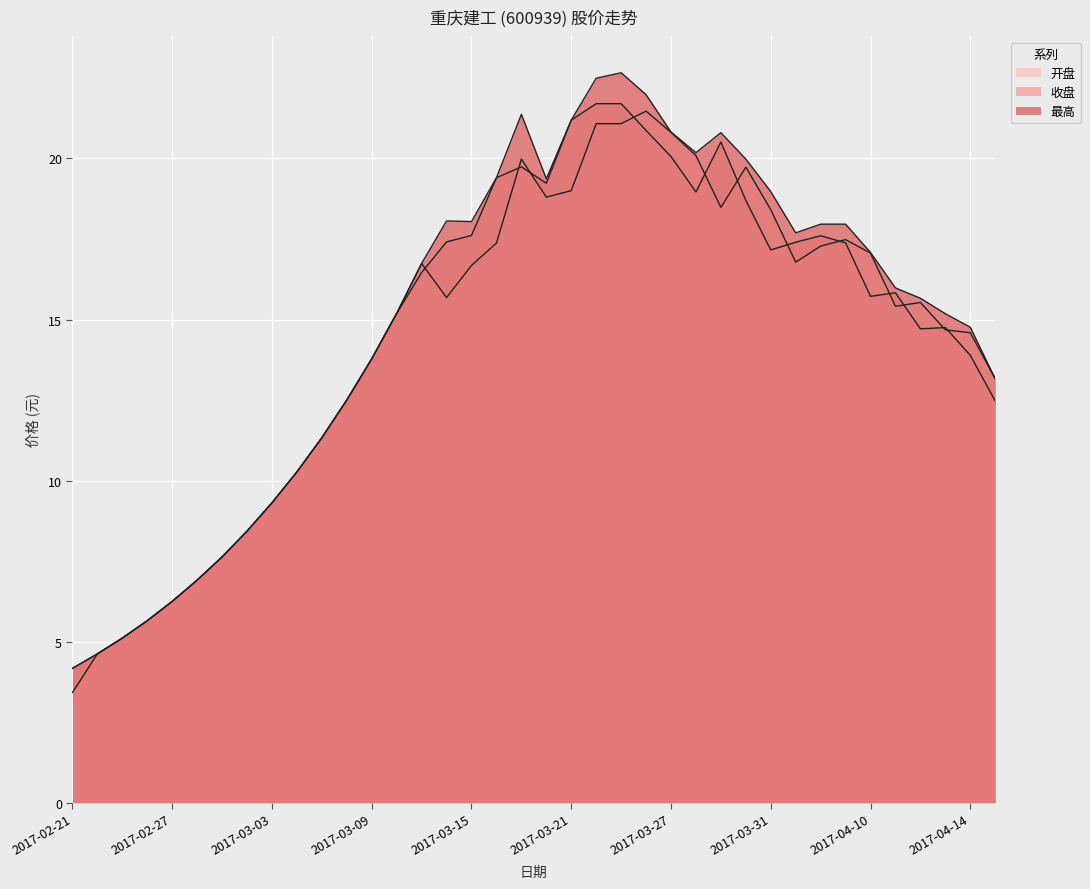

What are all the series names shown in the legend?

收盘, 最高, 开盘